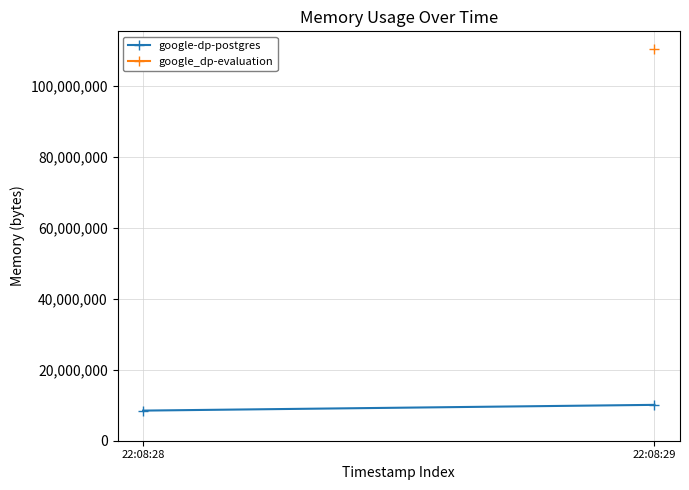

What is the value of the 1st point from the left?

8482816